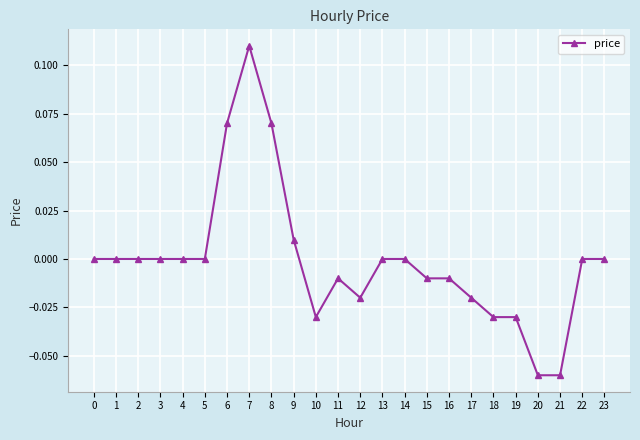

The chart shows a value of -0.0 at 18. True or false?

True